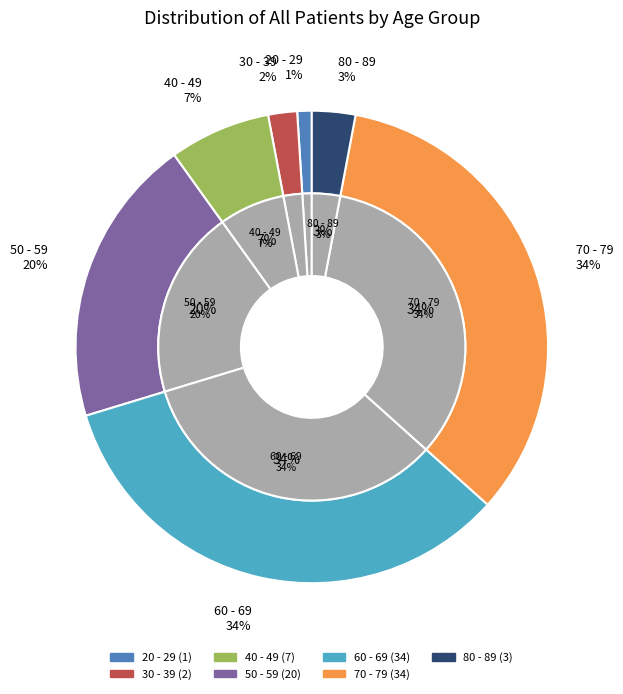

To the nearest percent, what is the difference between the largest and smallest slice percentages?

33%